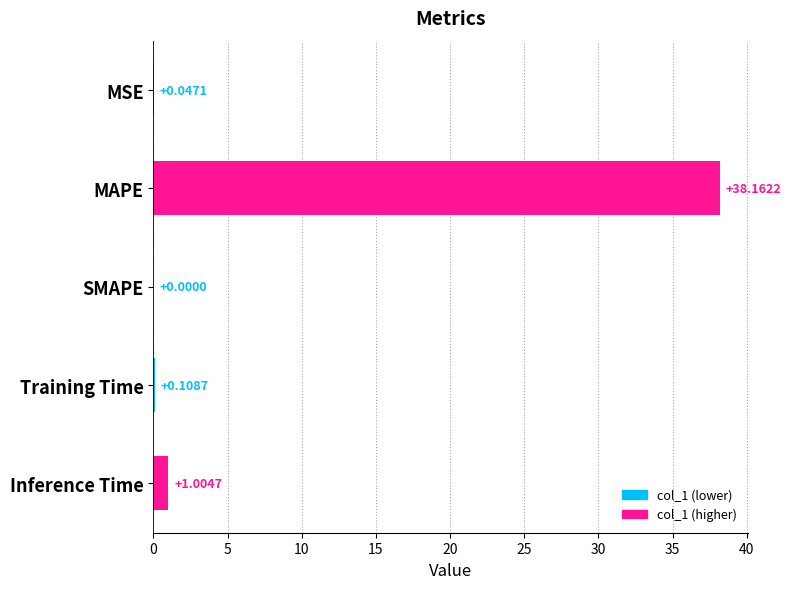

Where is the data nearest to the value 19?

Inference Time